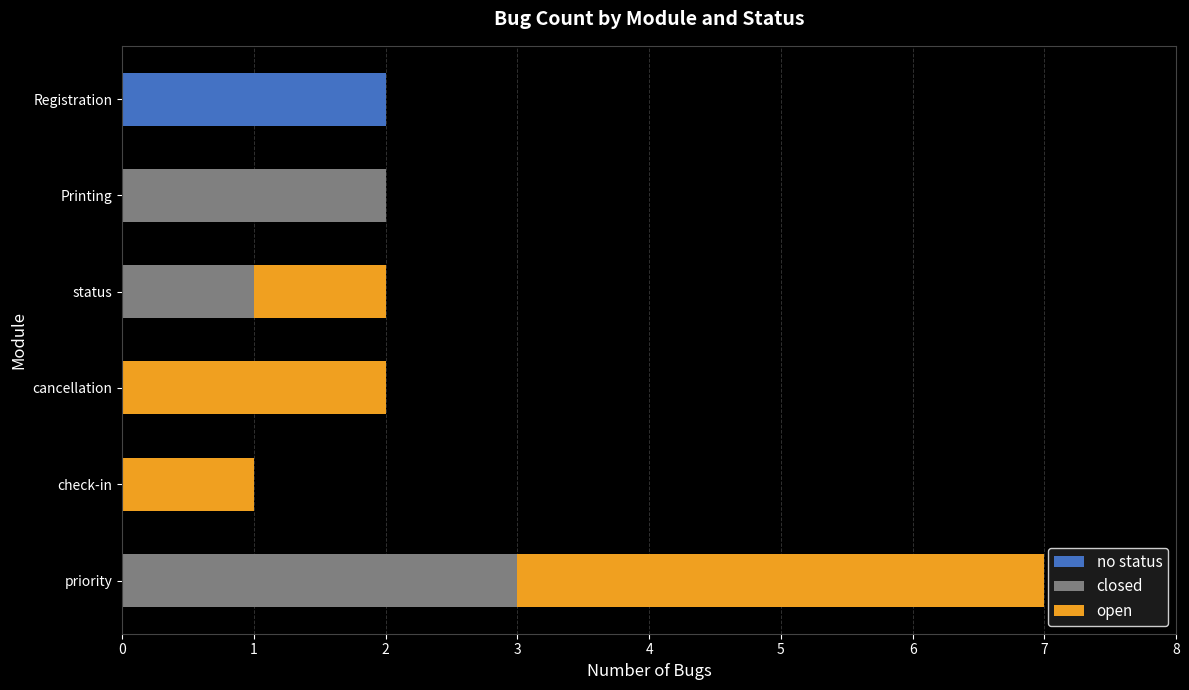

True or false: no status has a value of 0 at cancellation.

True